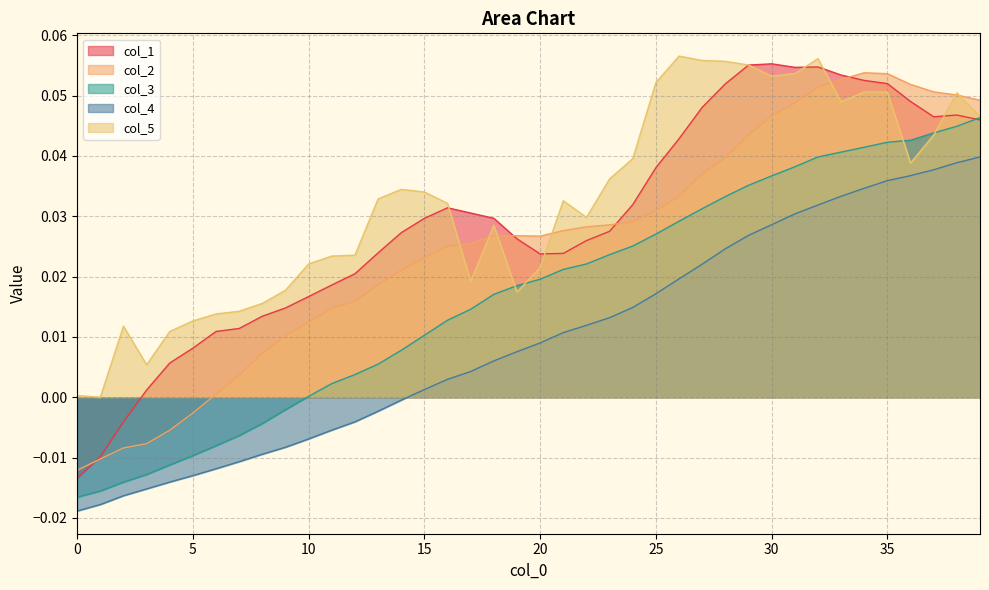

At 29, list the series in order from smallest to largest.

col_4, col_3, col_2, col_1, col_5